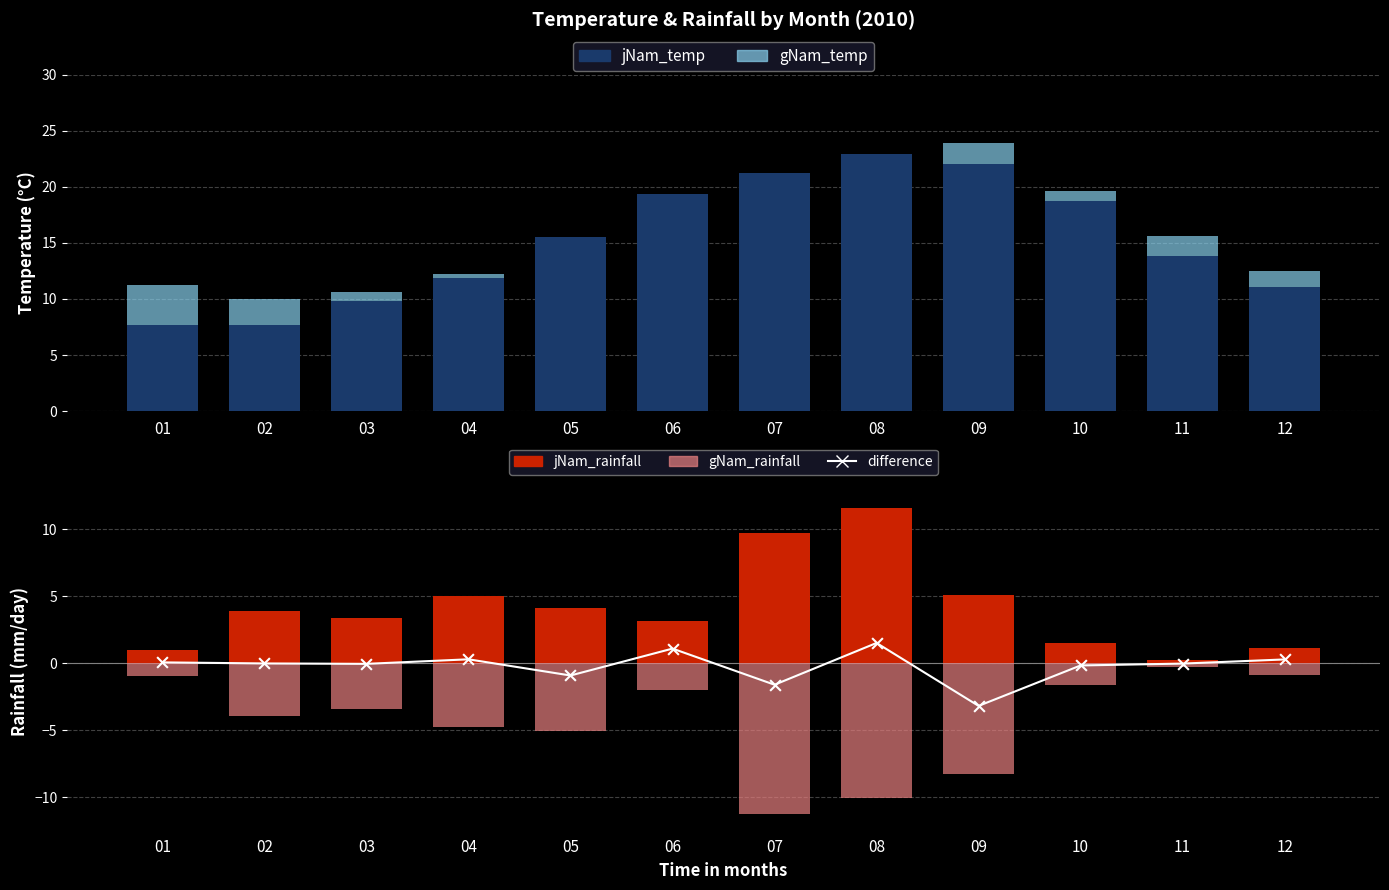

What is the total value across all series at 09?

39.5